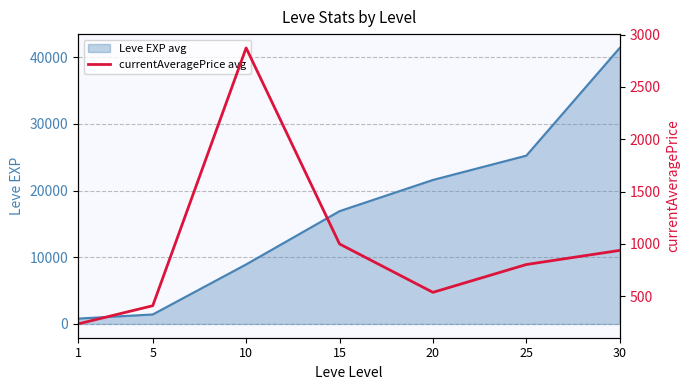

What is the sum of all values?

6798.1